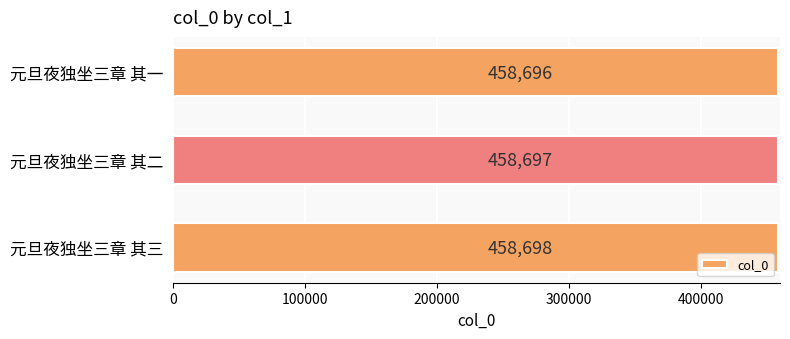

Rank the categories by value from highest to lowest.

元旦夜独坐三章 其三, 元旦夜独坐三章 其二, 元旦夜独坐三章 其一